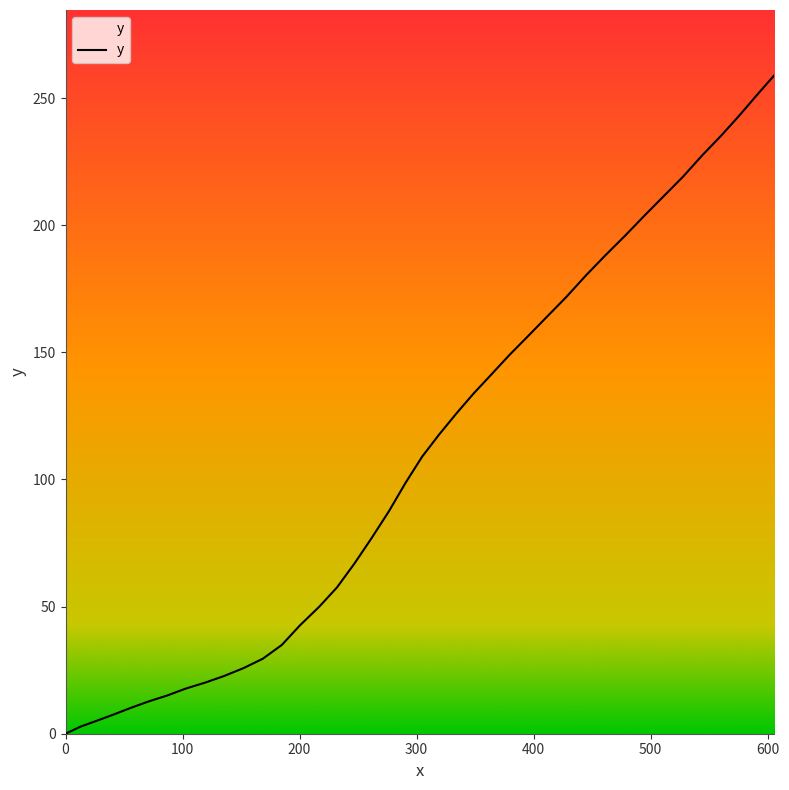

What is the greatest value displayed?

258.8